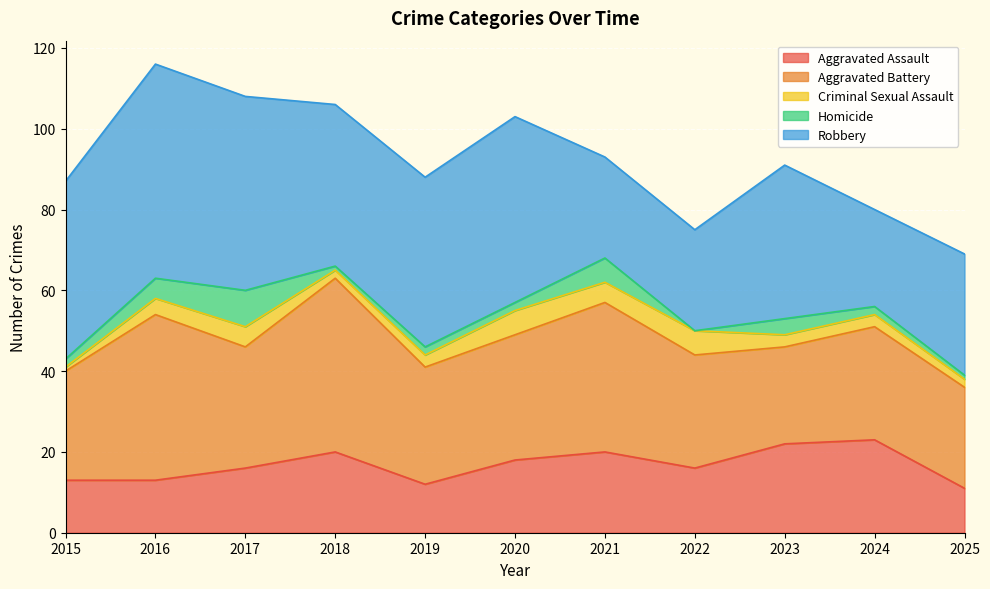

Reading left to right, what are all the values shown in this chart?

Aggravated Assault: 2015=13	2016=13	2017=16	2018=20	2019=12	2020=18	2021=20	2022=16	2023=22	2024=23	2025=11
Aggravated Battery: 2015=27	2016=41	2017=30	2018=43	2019=29	2020=31	2021=37	2022=28	2023=24	2024=28	2025=25
Criminal Sexual Assault: 2015=1	2016=4	2017=5	2018=2	2019=3	2020=6	2021=5	2022=6	2023=3	2024=3	2025=2
Homicide: 2015=2	2016=5	2017=9	2018=1	2019=2	2020=2	2021=6	2022=0	2023=4	2024=2	2025=1
Robbery: 2015=44	2016=53	2017=48	2018=40	2019=42	2020=46	2021=25	2022=25	2023=38	2024=24	2025=30